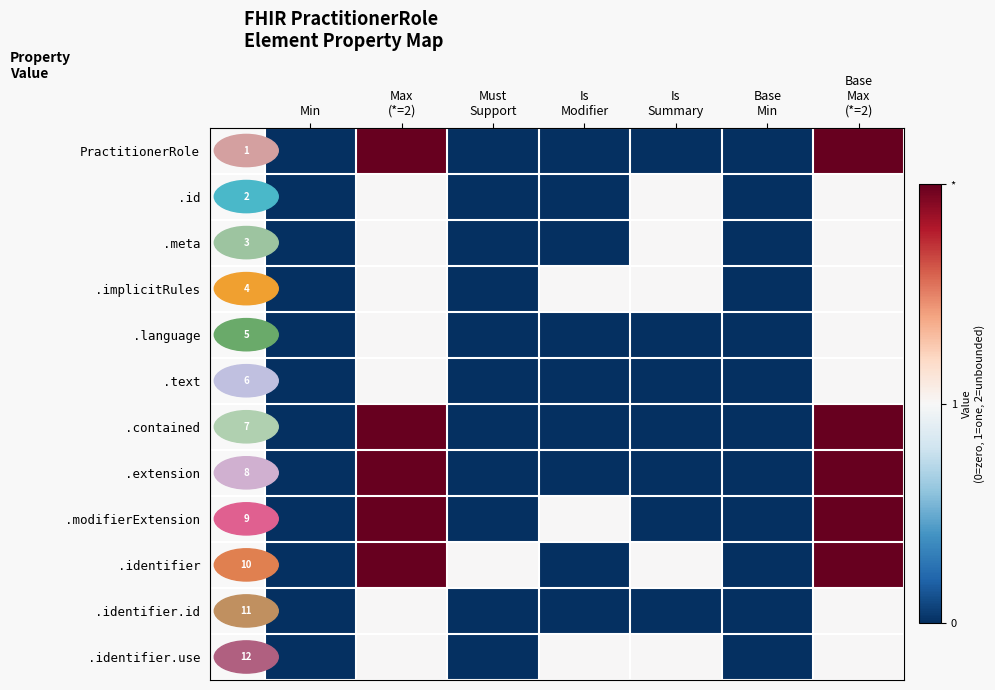

What is the difference between the .identifier.id values at Max (*=2) and Base Min?

1